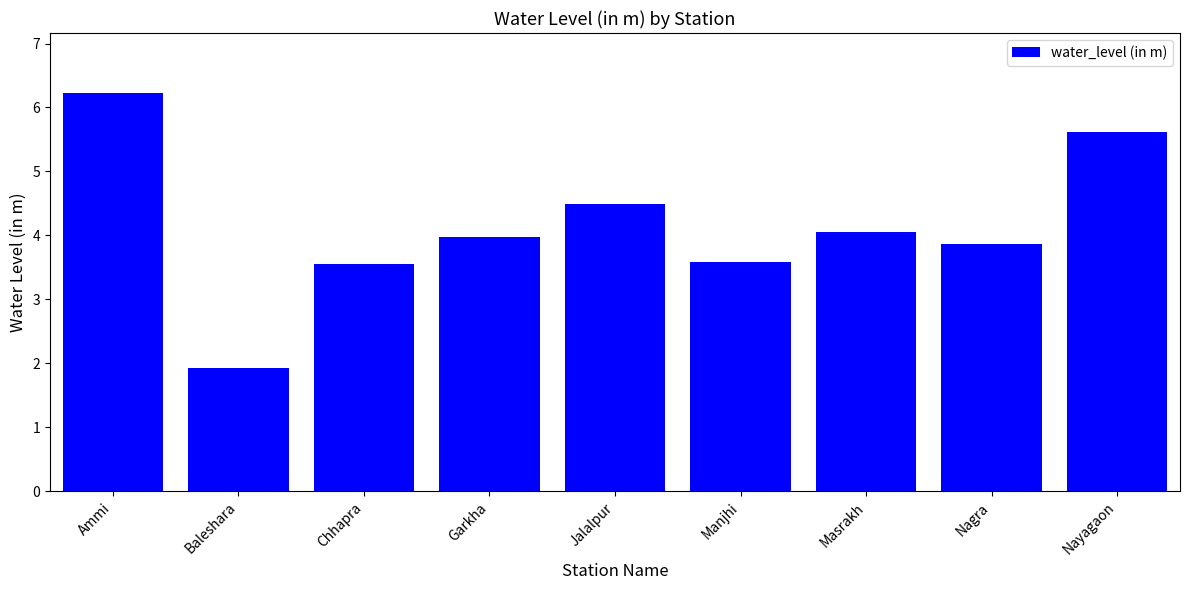

What is the difference between the values at Nagra and Jalalpur?

0.6